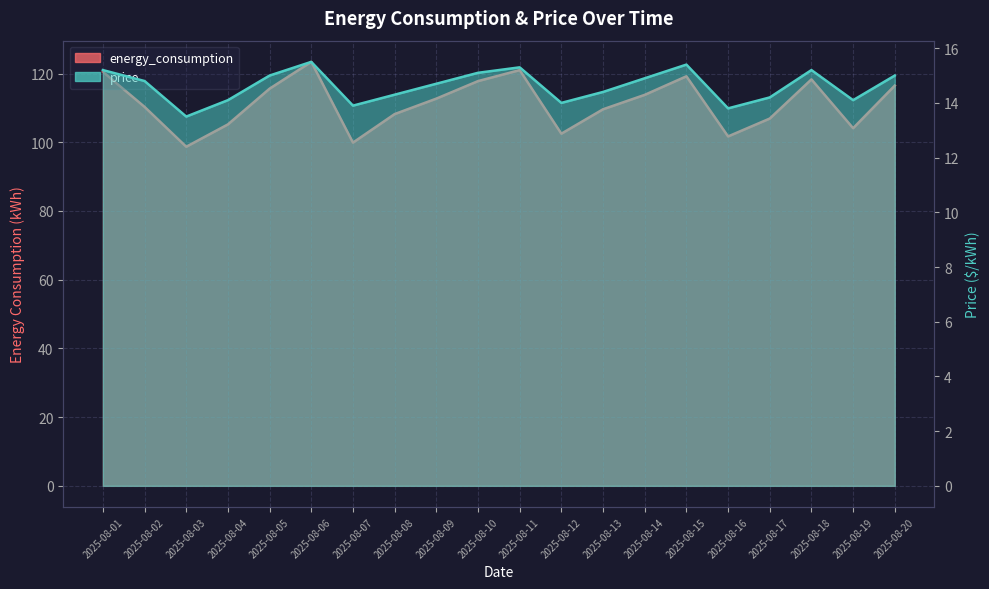

What is the total value across all series at 2025-08-17?

121.1